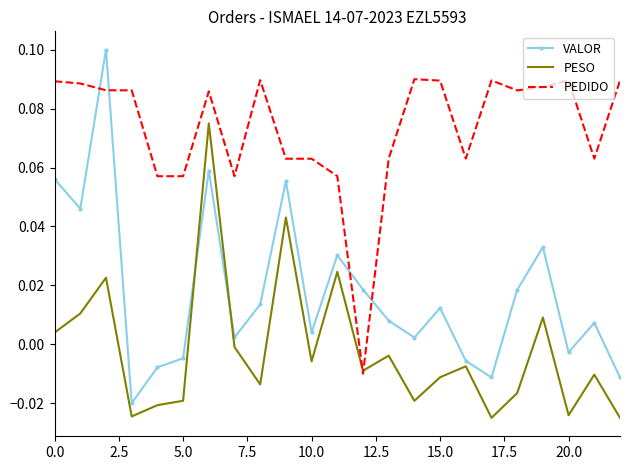

Which series has the largest range (max minus min)?

VALOR